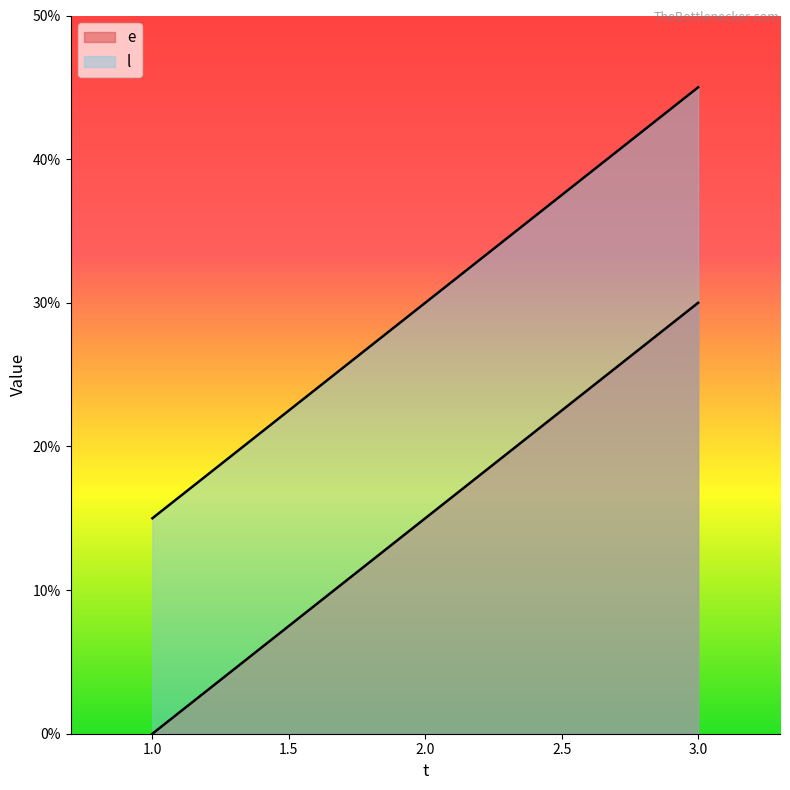

The value of e at 2 is 8. True or false?

False